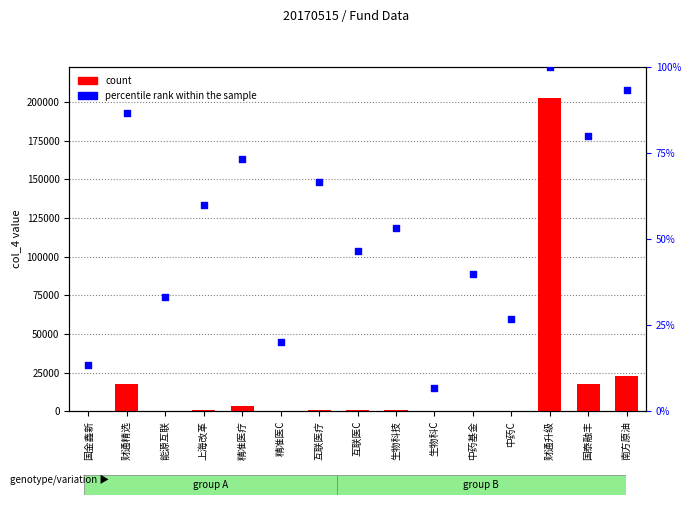

What is the total value across all series at 生物科C?

153.2